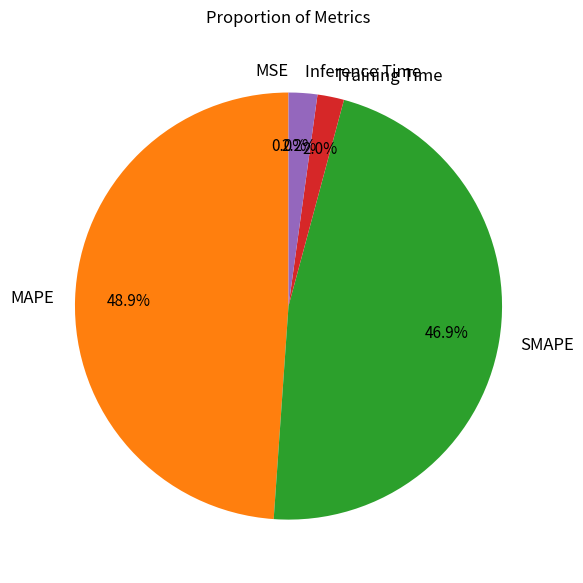

Which slice is the largest?

MAPE